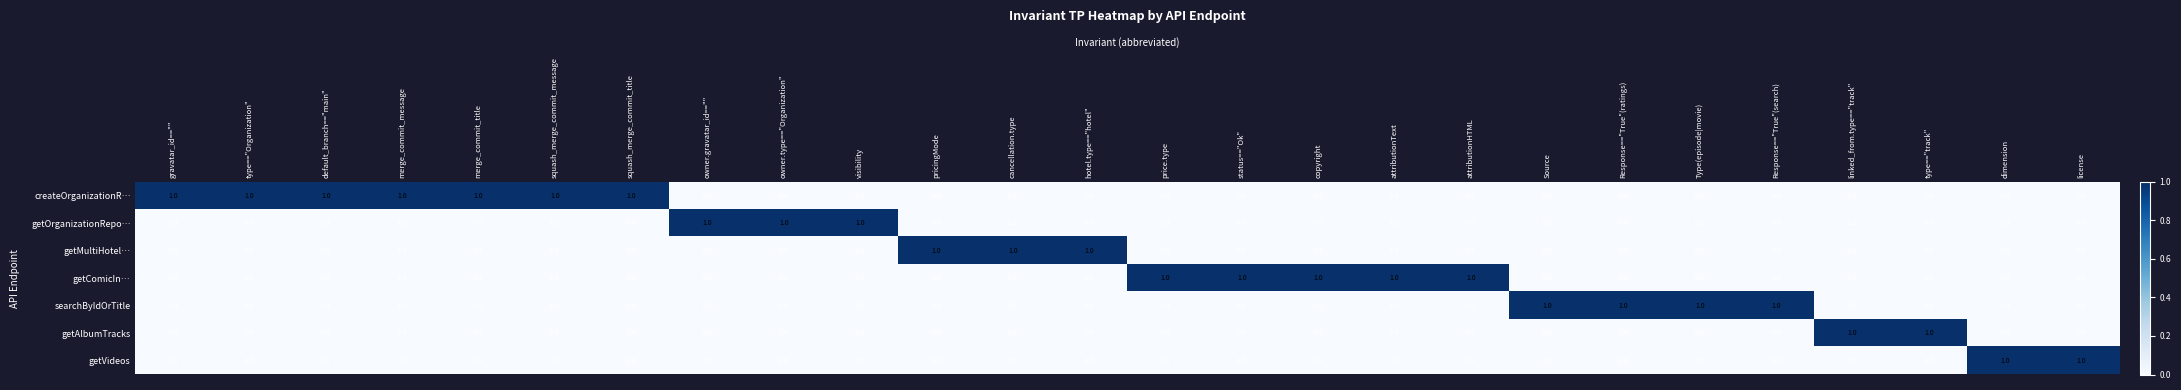

Count the getMultiHotel… values in the range 0 to 1.

26